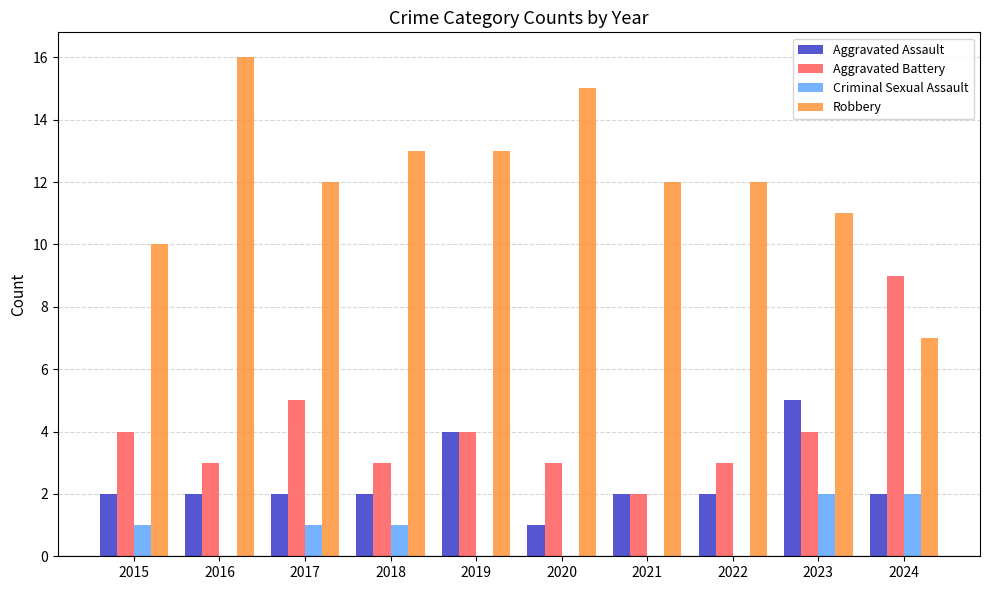

What is the maximum value for Aggravated Battery?

9